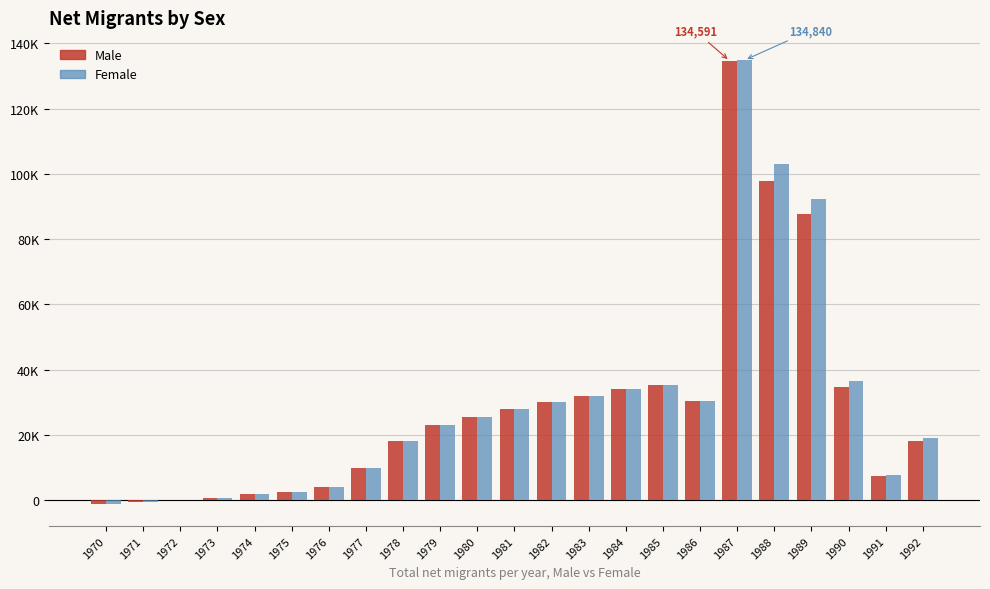

Between 1977 and 1984, which series saw the biggest shift?

Female